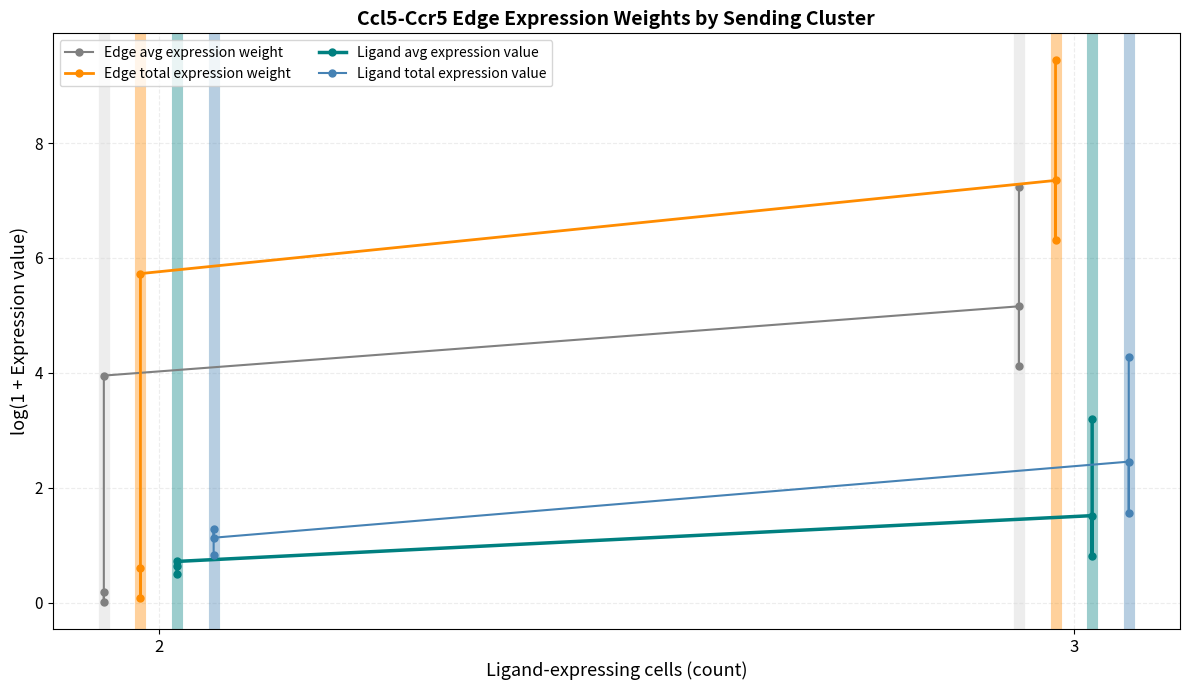

What are all the series names shown in the legend?

Edge avg expression weight, Edge total expression weight, Ligand avg expression value, Ligand total expression value